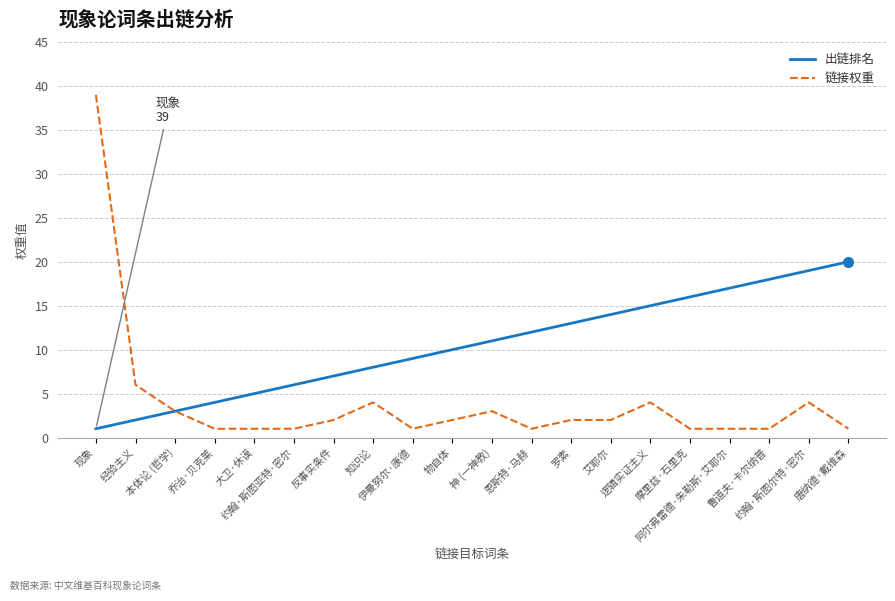

What is the spread (max minus min) of values at 罗素?

11